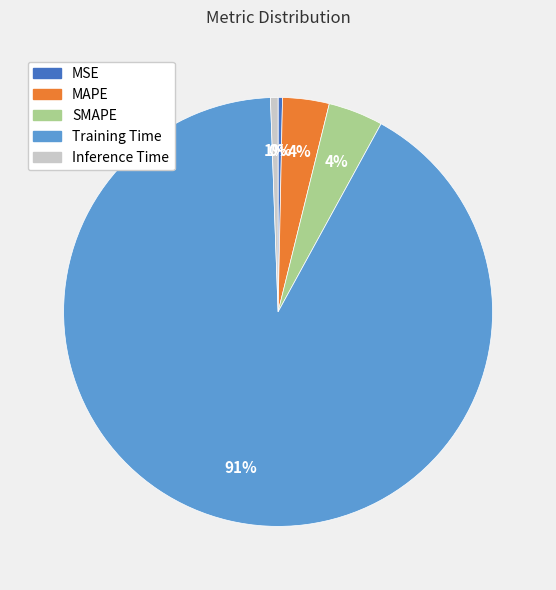

Between SMAPE and MSE, which is larger?

SMAPE